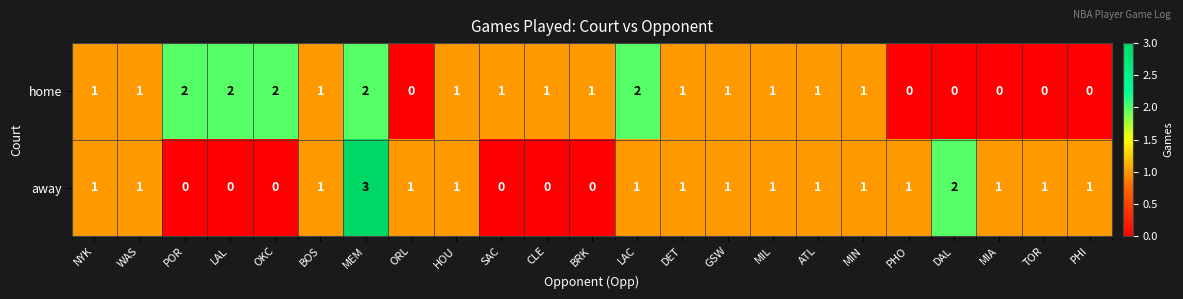

List the series in order of their overall mean, highest first.

home, away